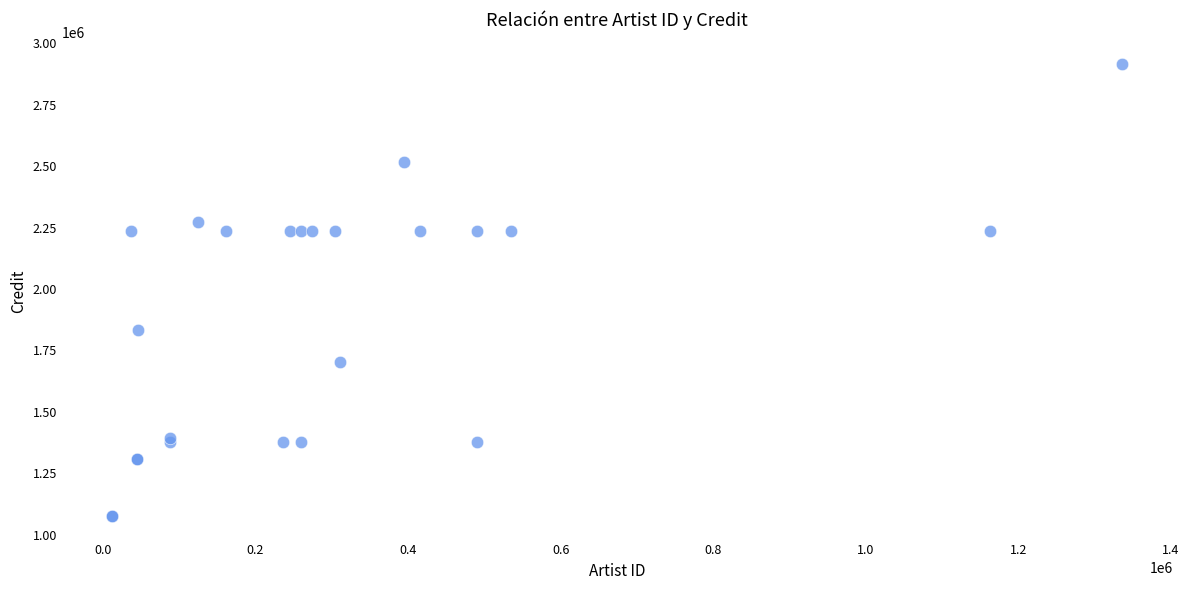

What Y value in the scatter plot is closest to 1992096?

1827354